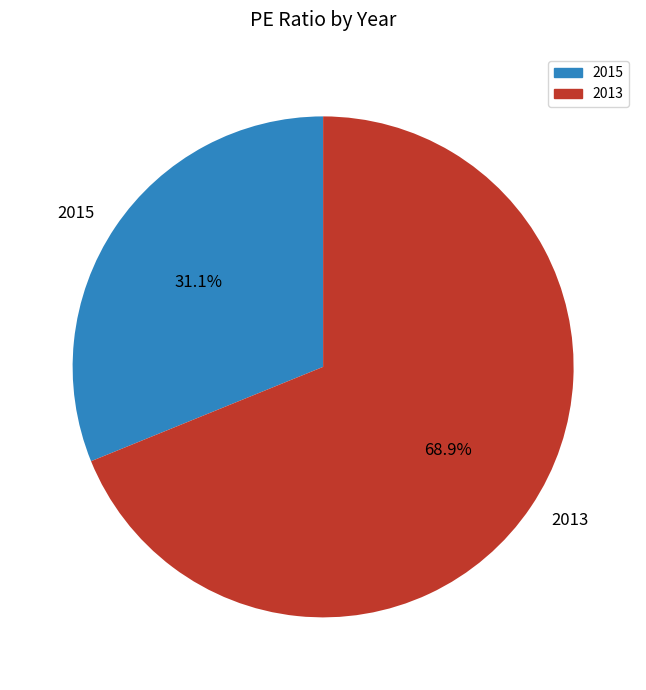

Which category has the smallest portion of the pie?

2015